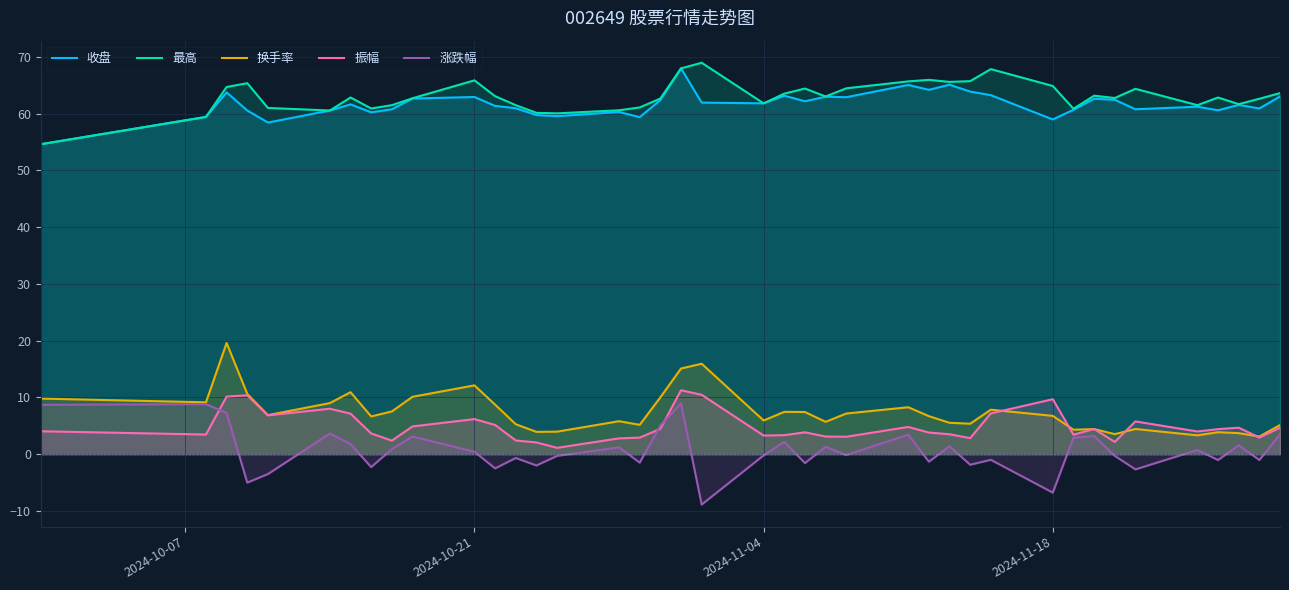

The 涨跌幅 series shows -2.4 at 2024-11-18. True or false?

False